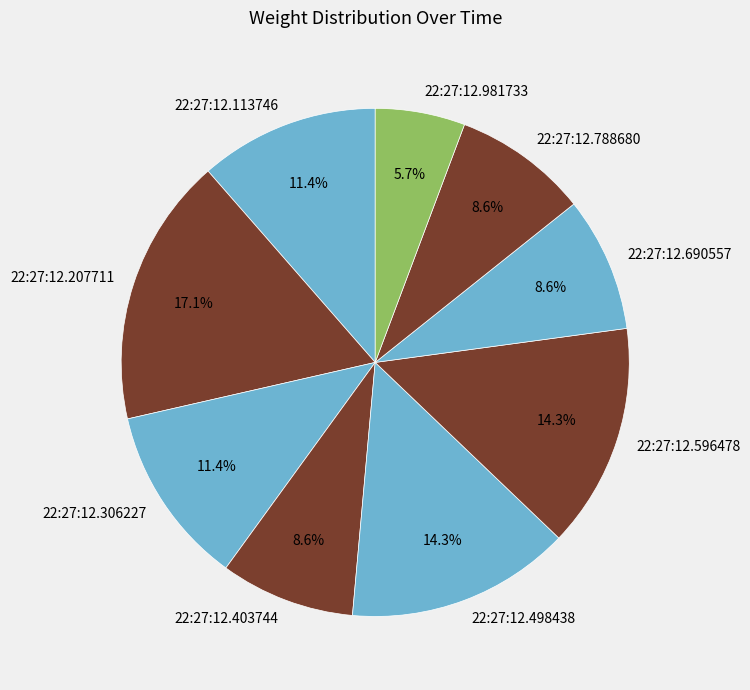

To the nearest percent, what is the difference between the largest and smallest slice percentages?

11%